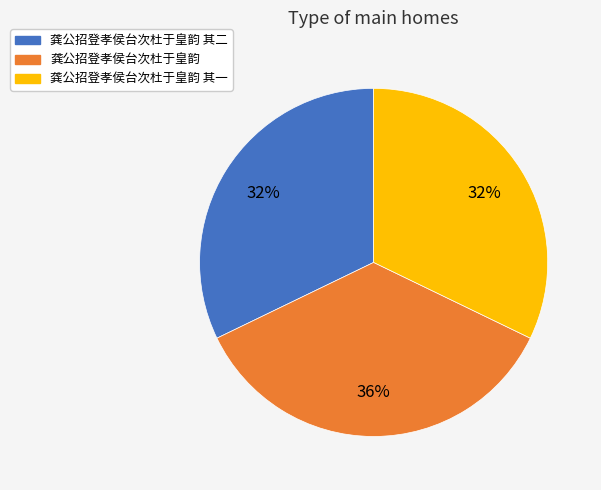

To the nearest percent, what is the average slice percentage?

33%